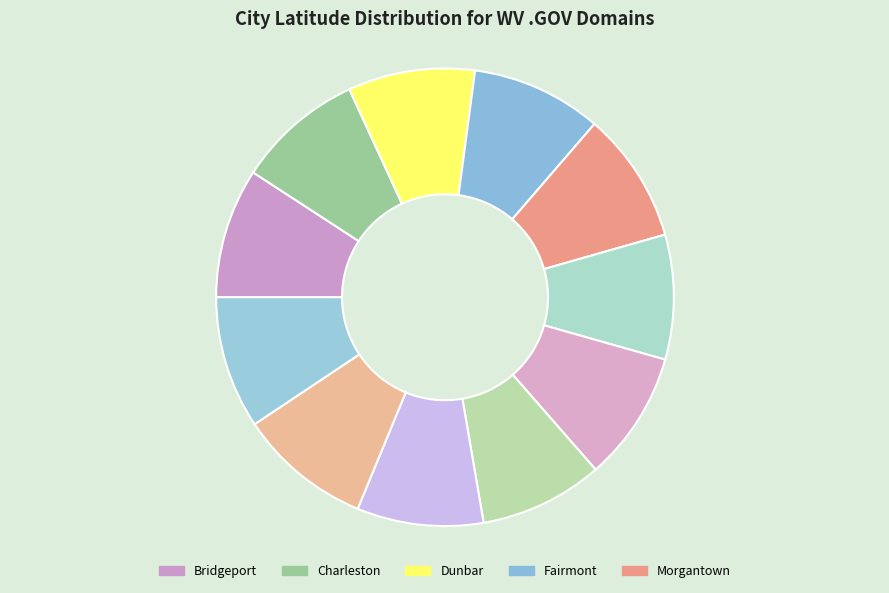

How many segments does this pie chart have?

11